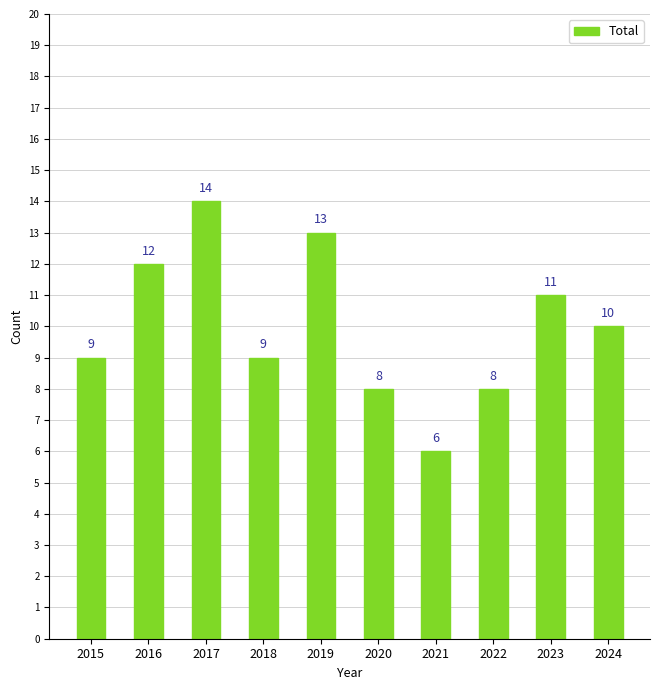

Reading left to right, transcribe all the data shown in this chart.

9	12	14	9	13	8	6	8	11	10